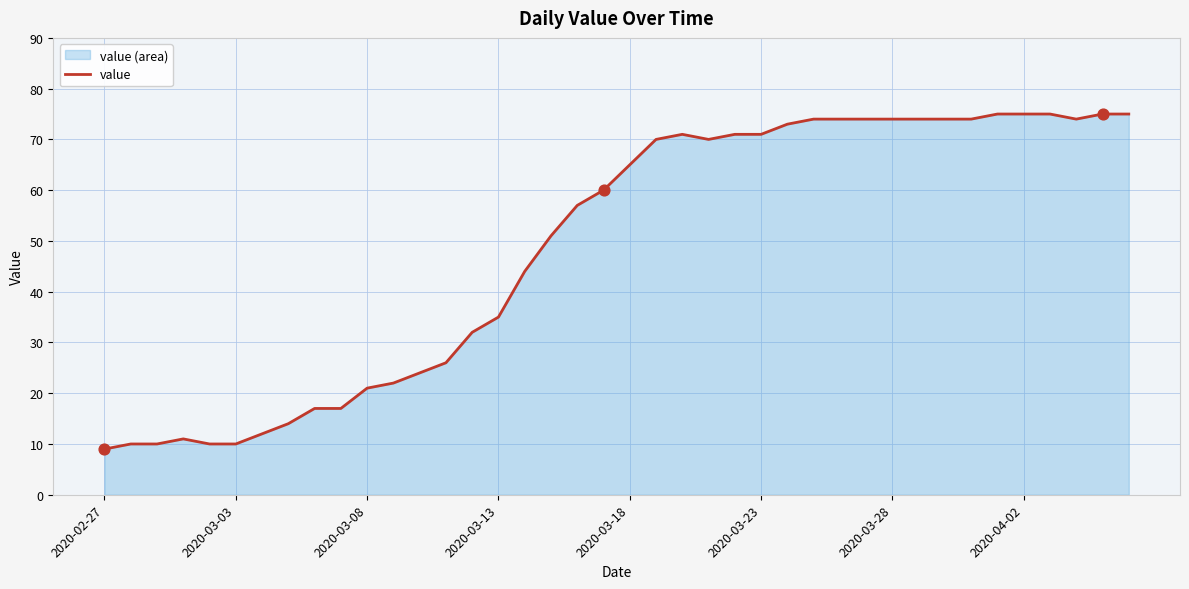

What is the difference between the maximum and minimum values?

66